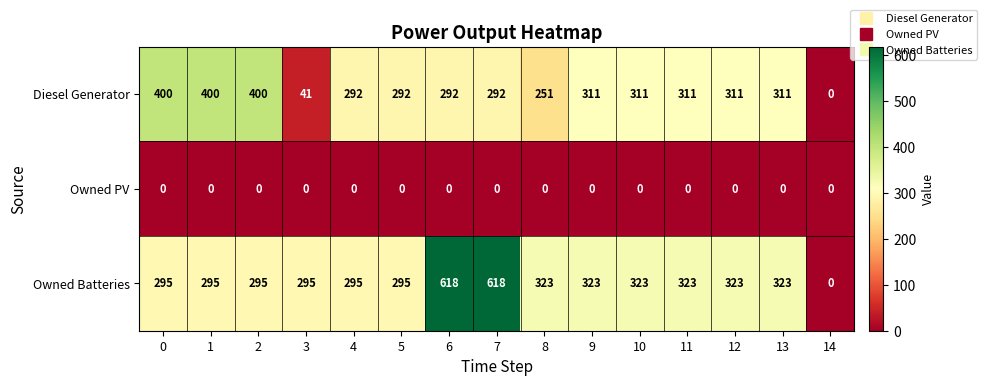

Which series changed the most between 3 and 5?

Diesel Generator